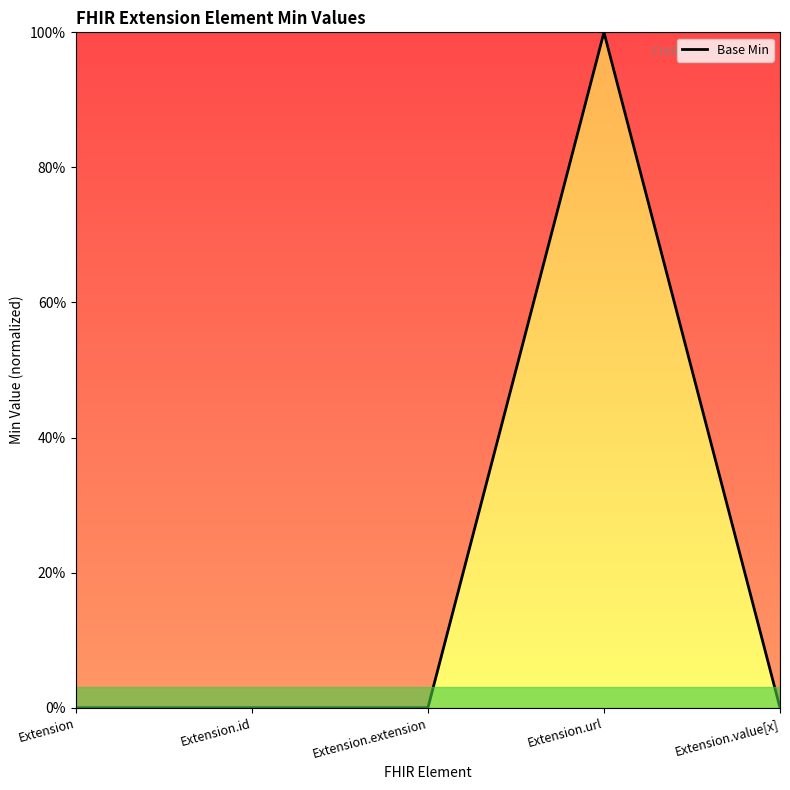

Does the chart display data point markers on the line(s)?

No